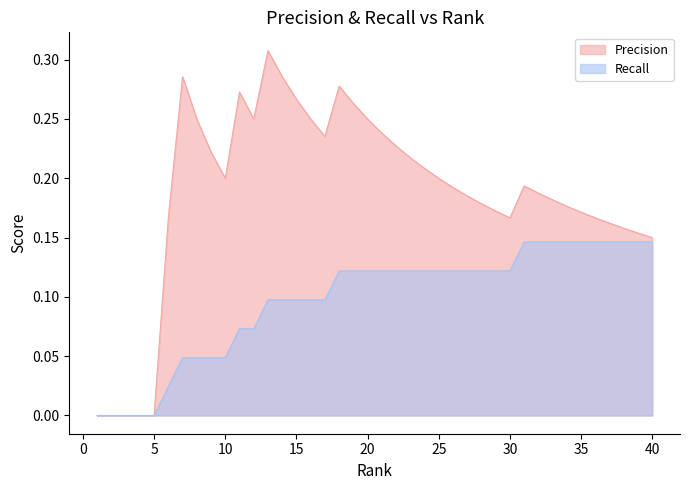

True or false: Precision and Recall intersect in this chart.

False